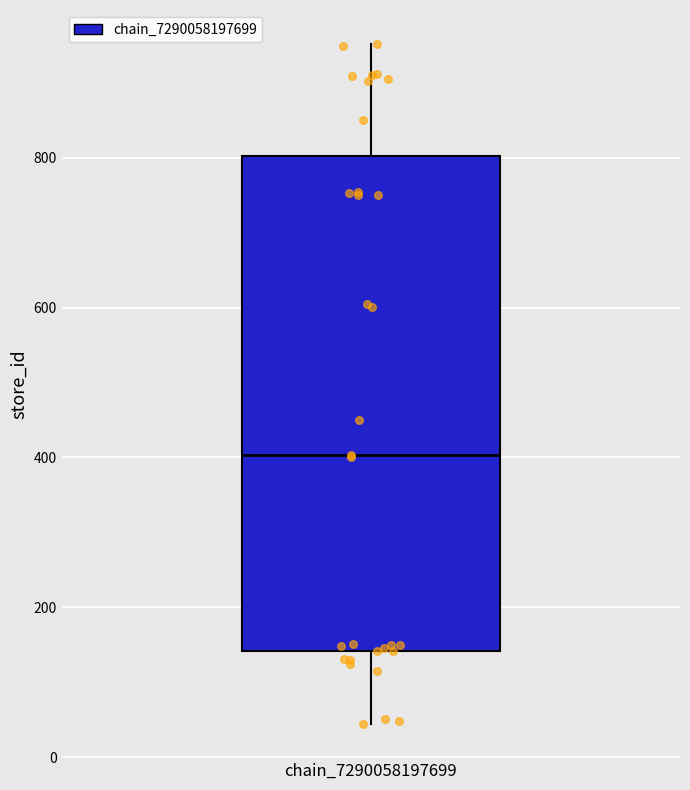

Where does the lower whisker of the box for chain_7290058197699 end on the y-axis? The values are not printed on the chart, so give them approximately, as read against the axis.

40